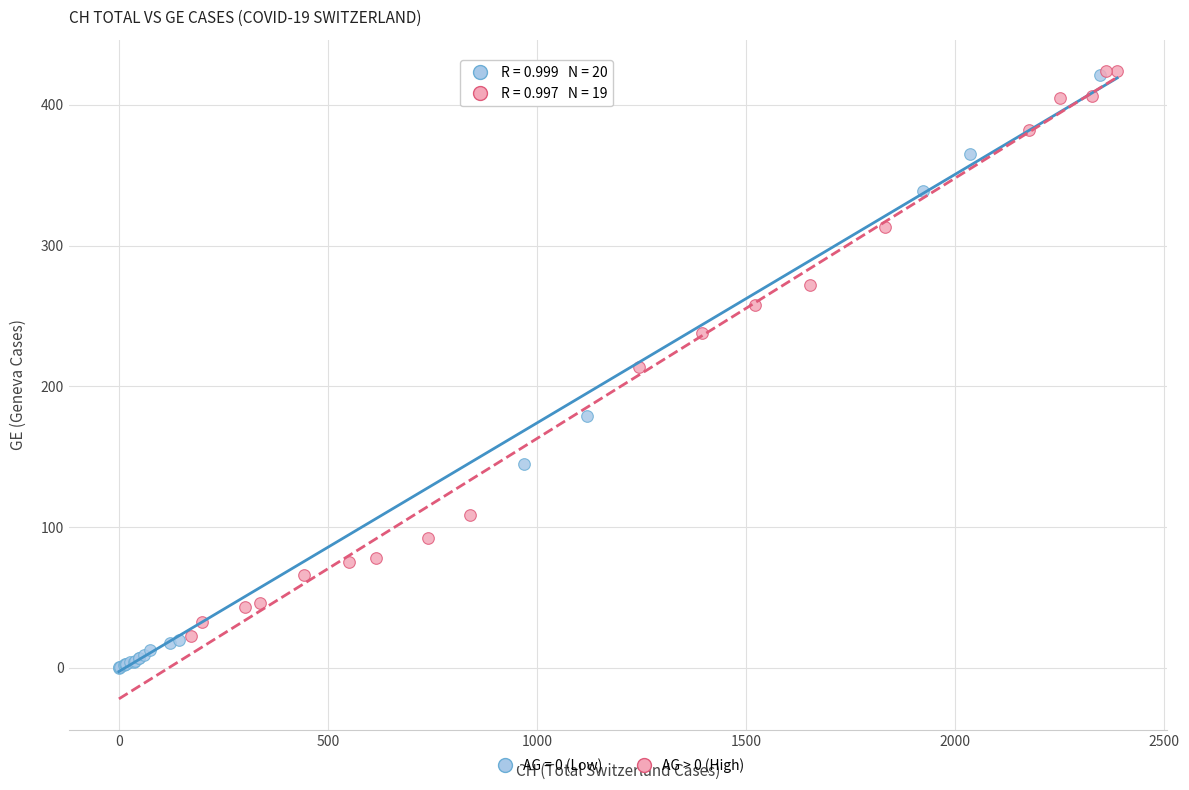

Which series reaches the minimum Y coordinate?

AG = 0 (Low)